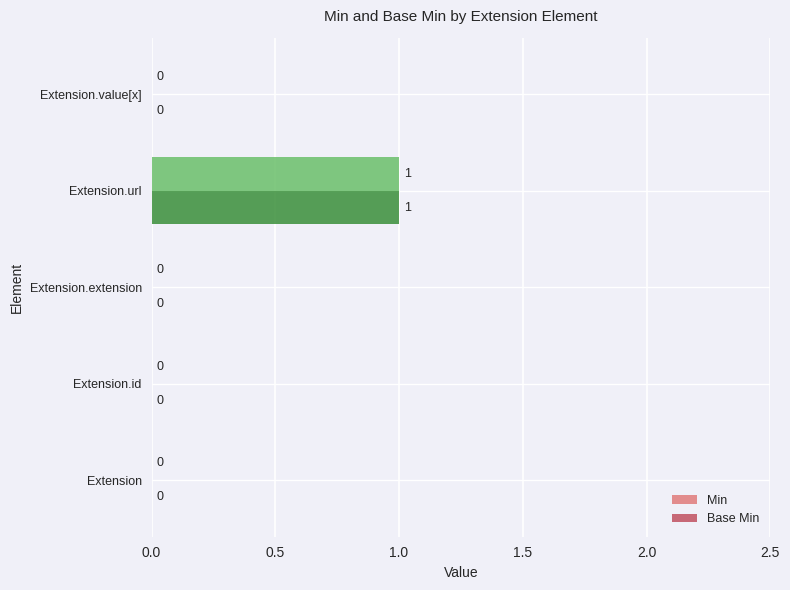

At which category is the sum across all series the highest?

Extension.url